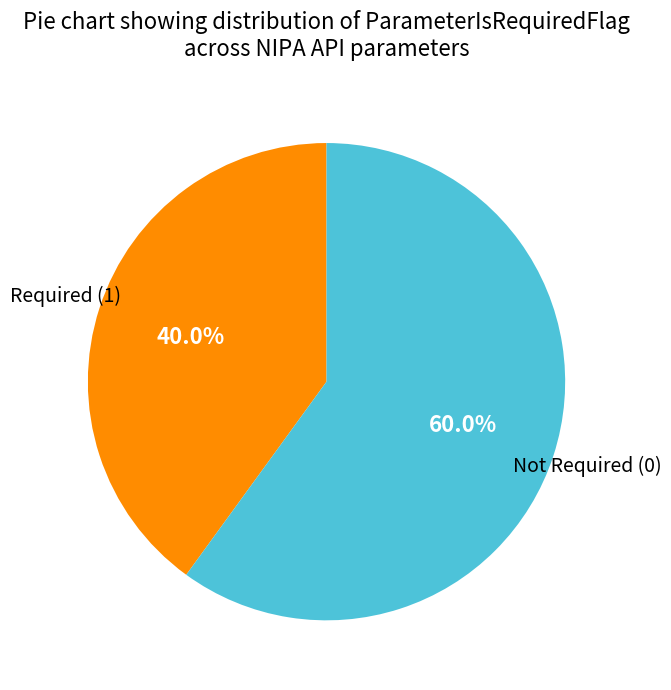

Does any single category account for the majority?

Yes